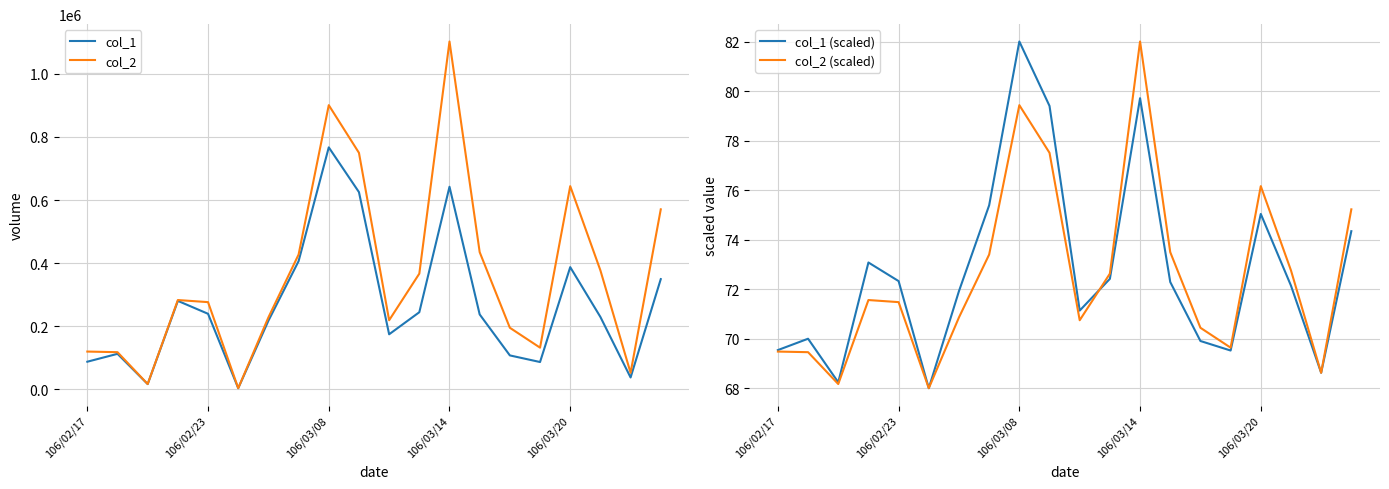

What is the difference between the highest and lowest values at 5?

2932.0